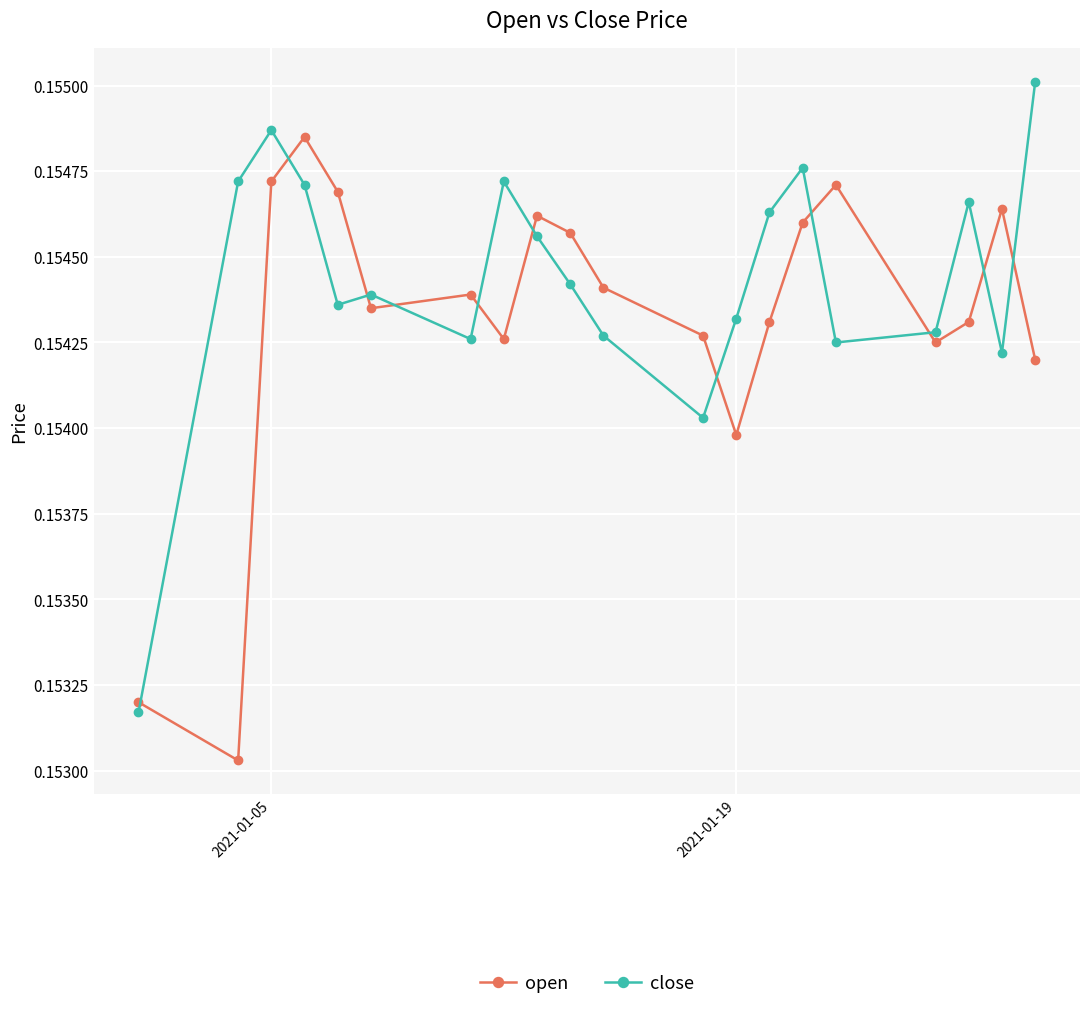

Does the chart display data point markers on the line(s)?

Yes